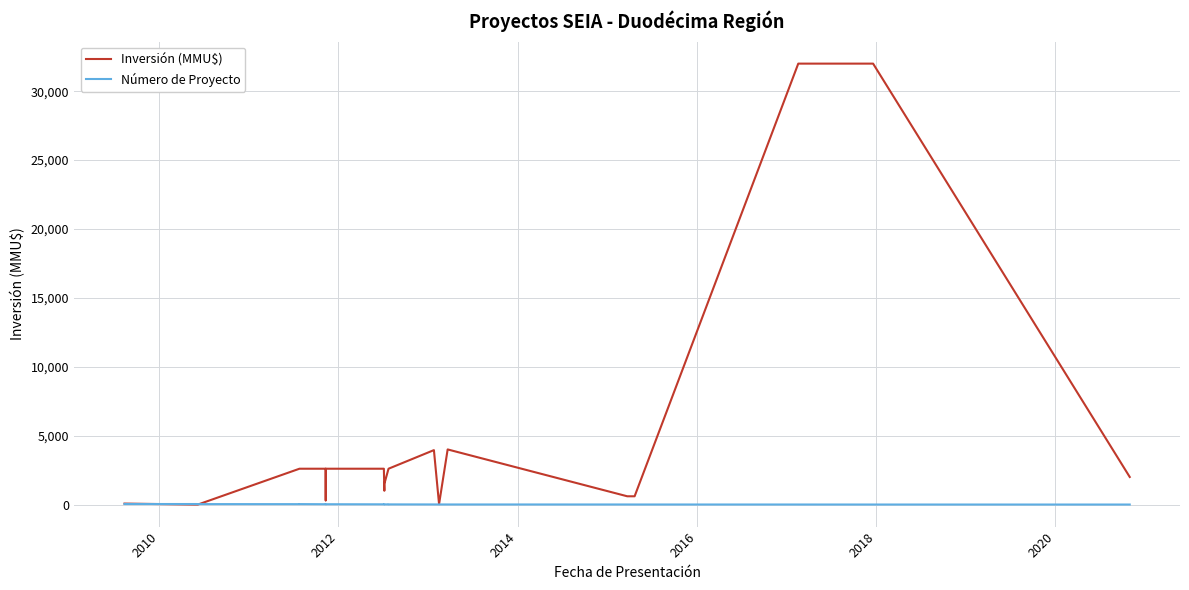

At which category does Número de Proyecto reach its first local valley?

2018